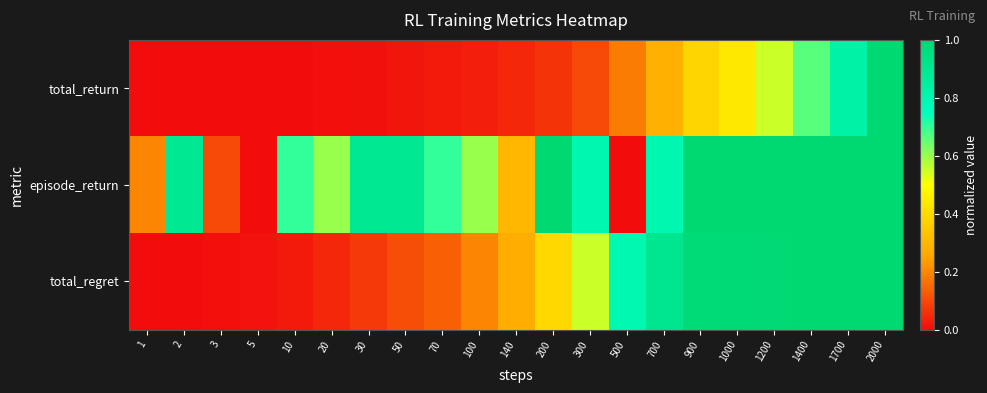

Between 30 and 1400, which is larger?

1400